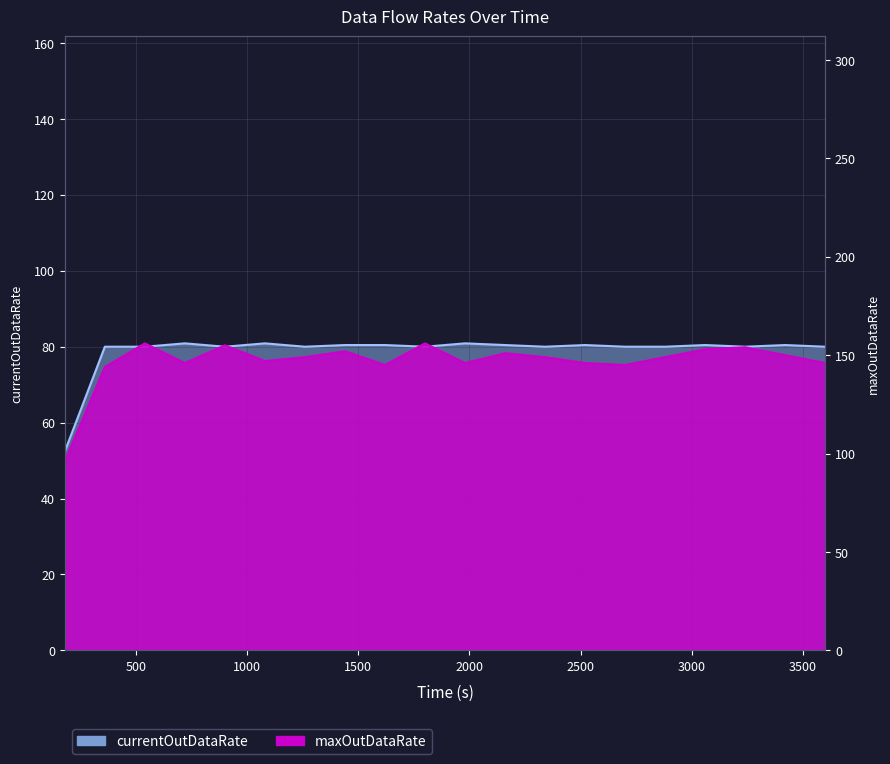

True or false: currentOutDataRate has more than 0 points higher than both neighbors.

True